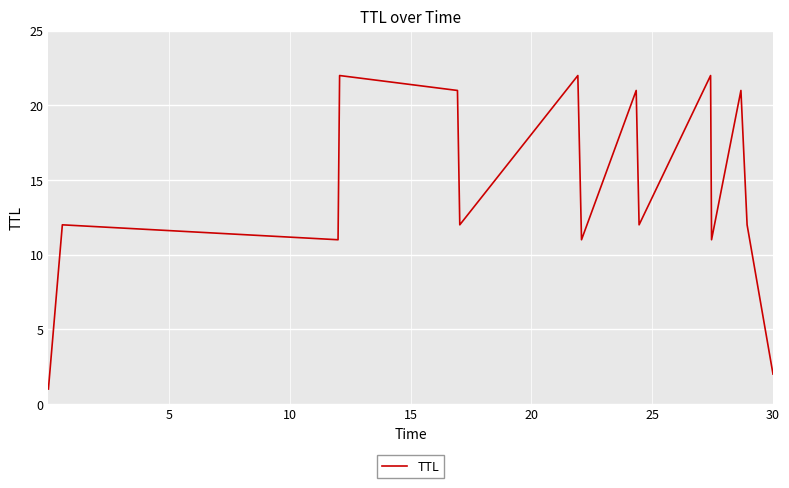

What is the greatest value displayed?

22